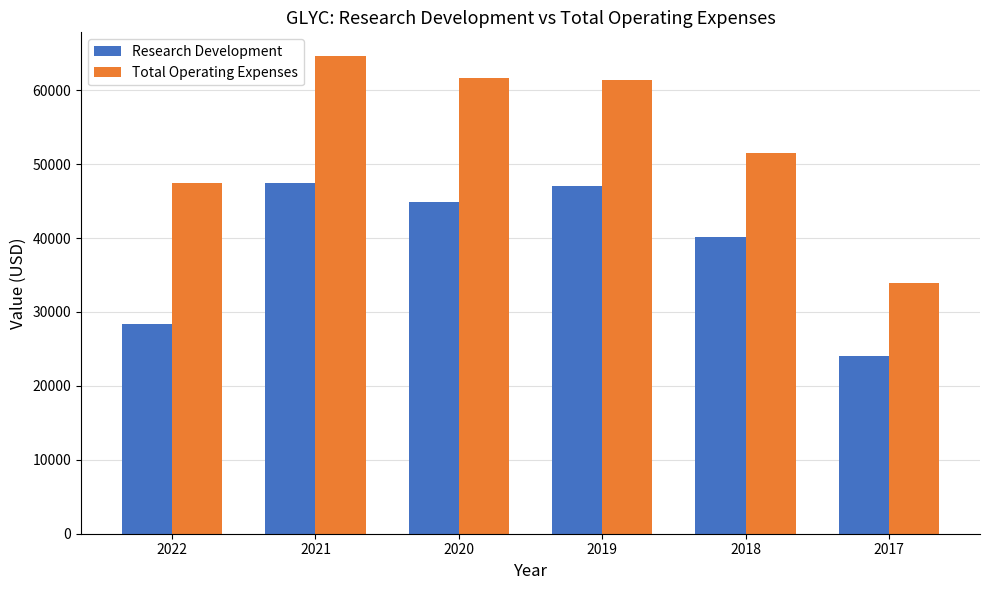

What is the value of the Research Development bar at the 5th from the left?

40100